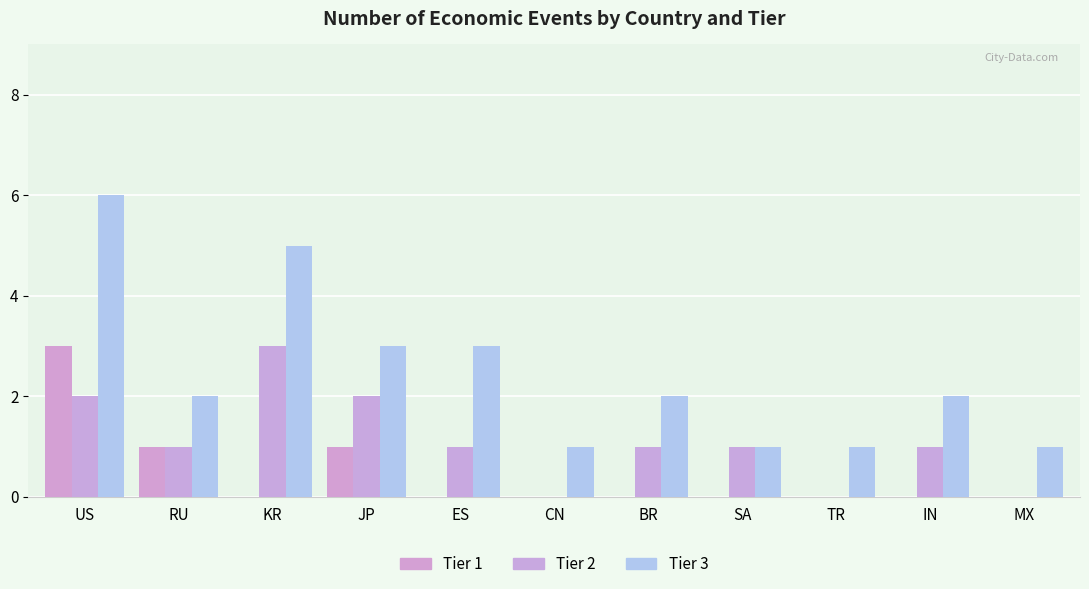

Between MX and JP, which is larger?

JP